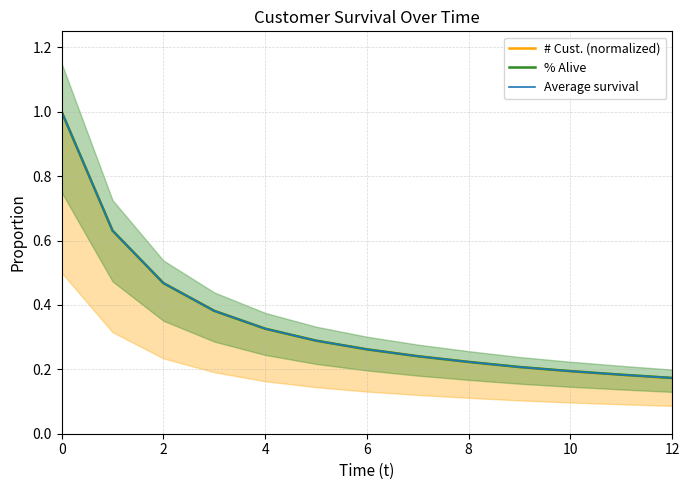

Where do % Alive and Average survival first cross each other?

6 and 8